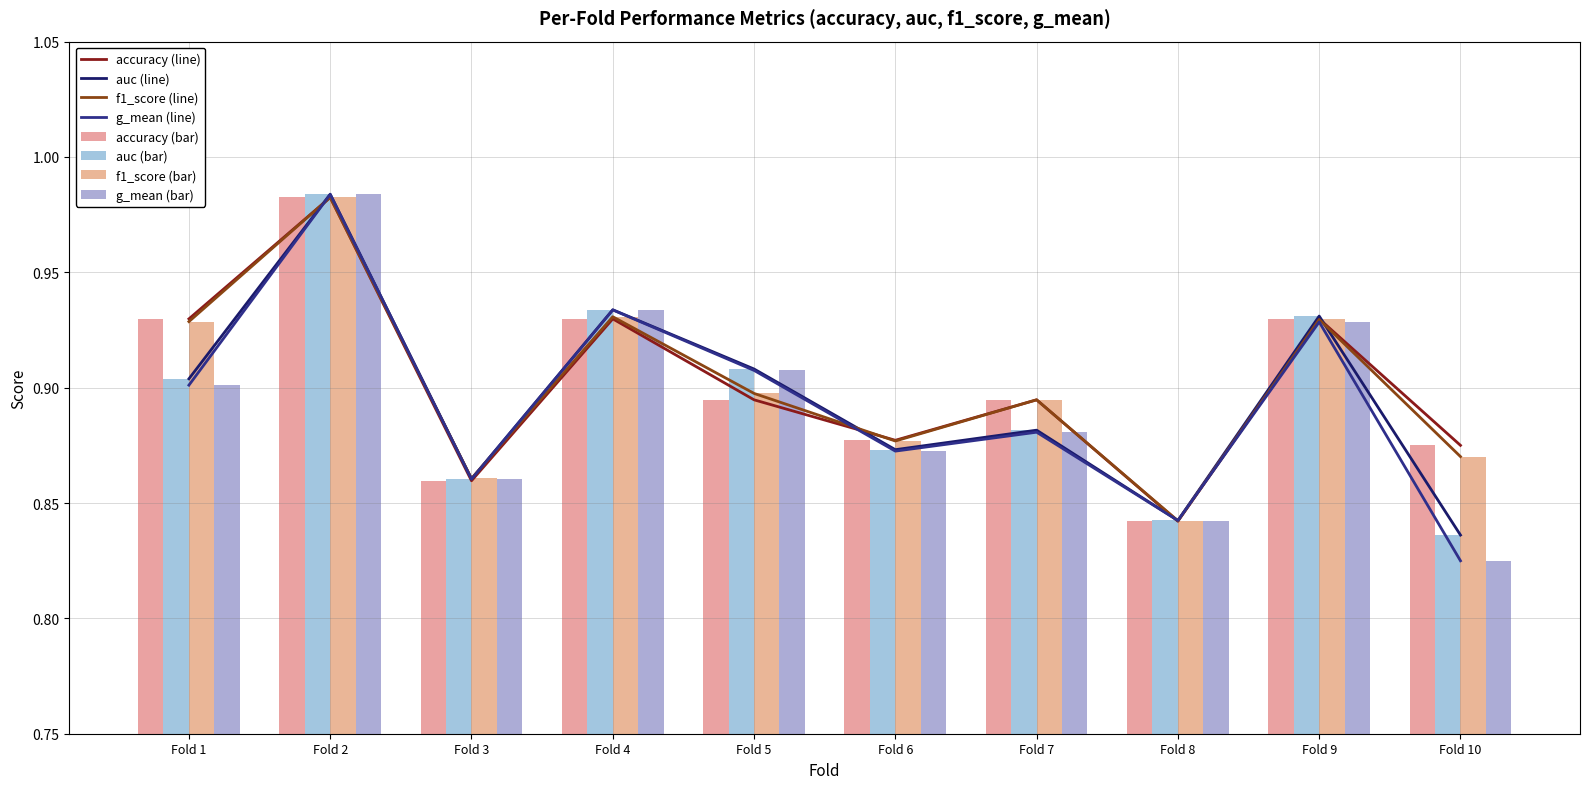

Read the accuracy value at Fold 3.

0.9